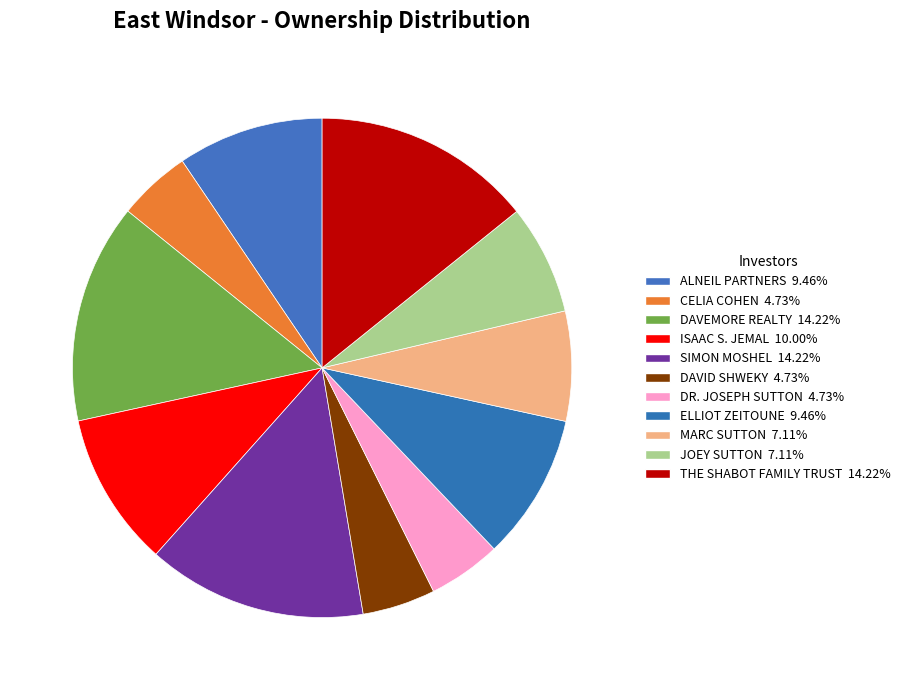

Is there a majority slice in this chart?

No